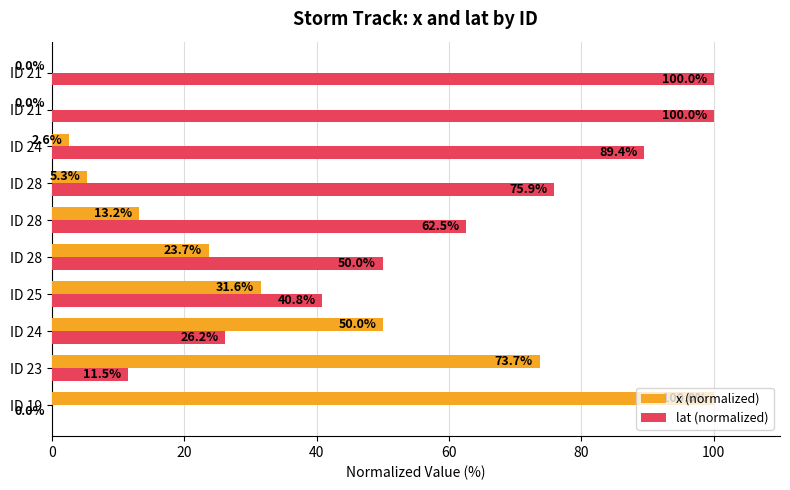

What are all the series names shown in the legend?

x (normalized), lat (normalized)